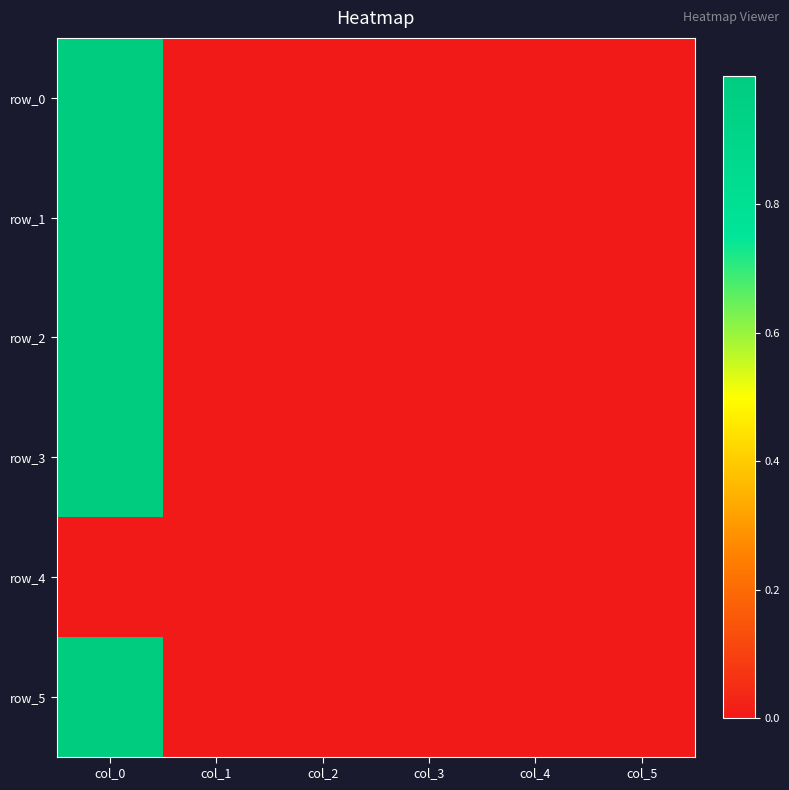

True or false: row_5 has a value of 0.6 at col_0.

False